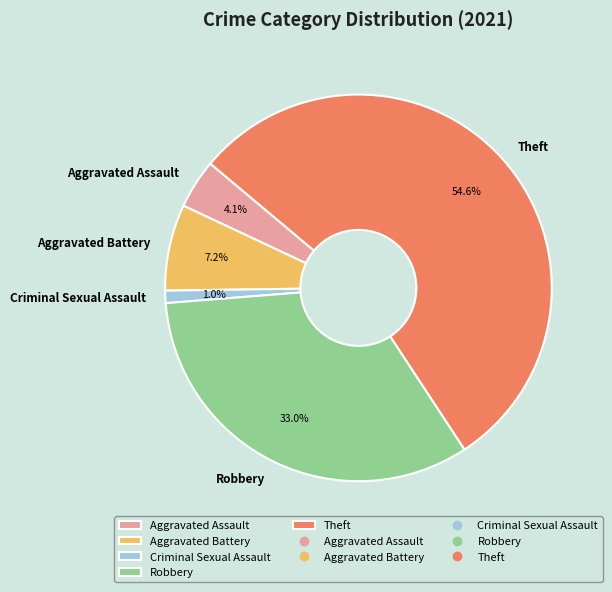

How many slices are in this pie chart?

5